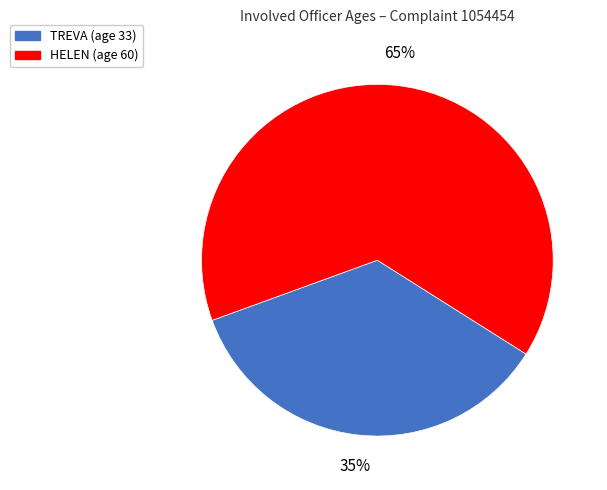

Which slice is the smallest?

TREVA